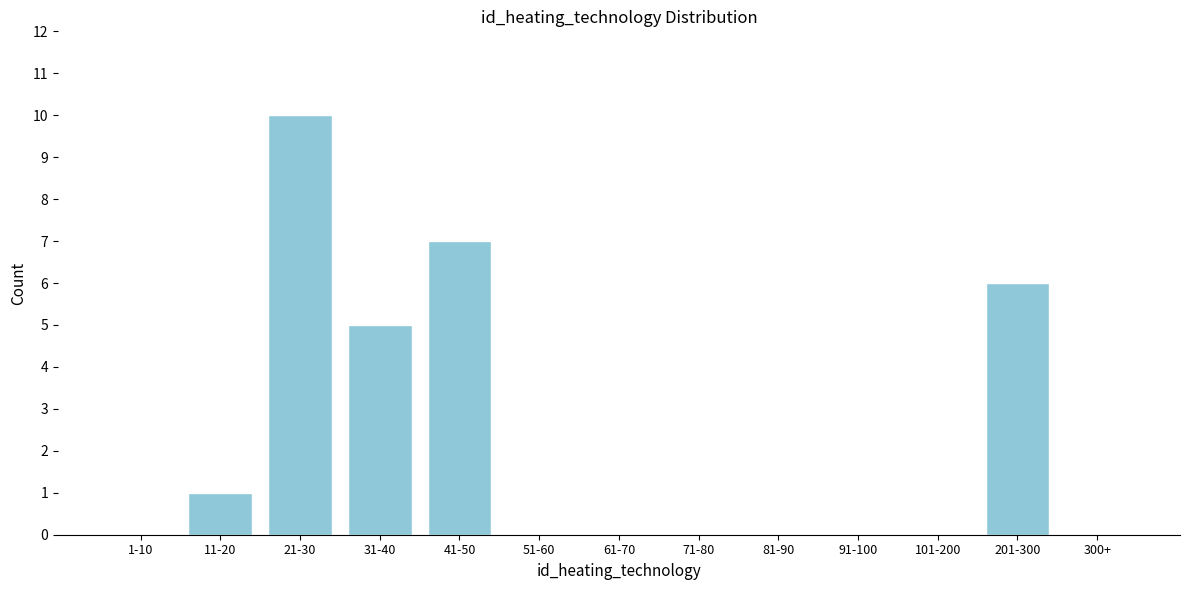

Reading left to right, extract all data points from this chart.

1-10=0	11-20=1	21-30=10	31-40=5	41-50=7	51-60=0	61-70=0	71-80=0	81-90=0	91-100=0	101-200=0	201-300=6	300+=0